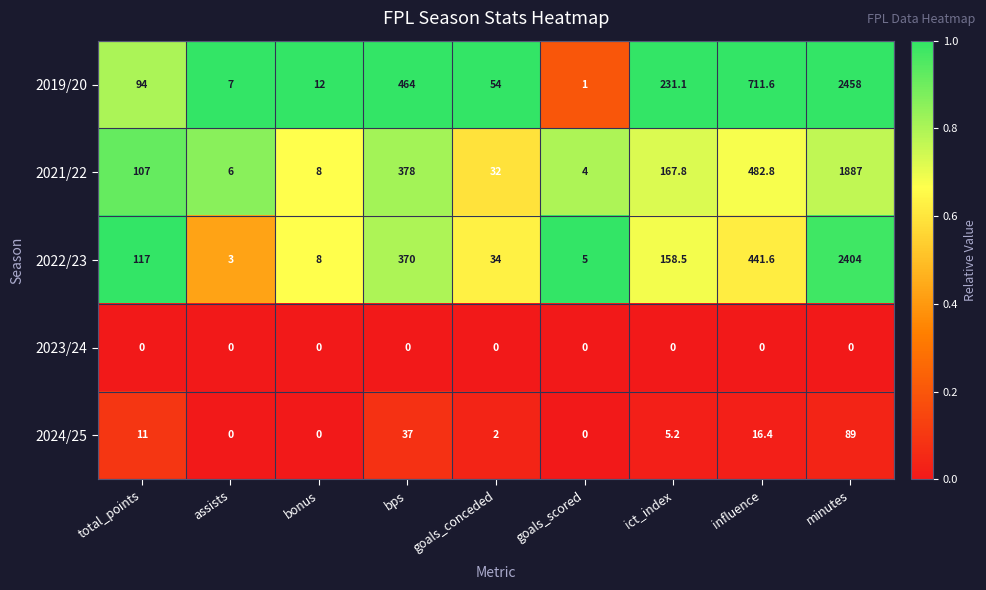

What value does the 2021/22 series have at ict_index?

167.8